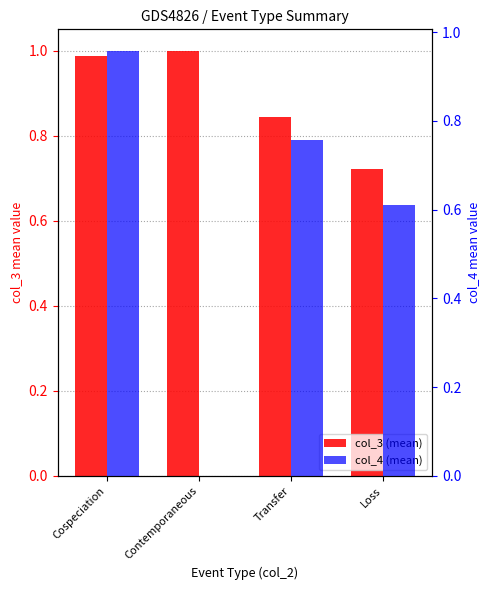

Does the chart contain stacked bars?

No